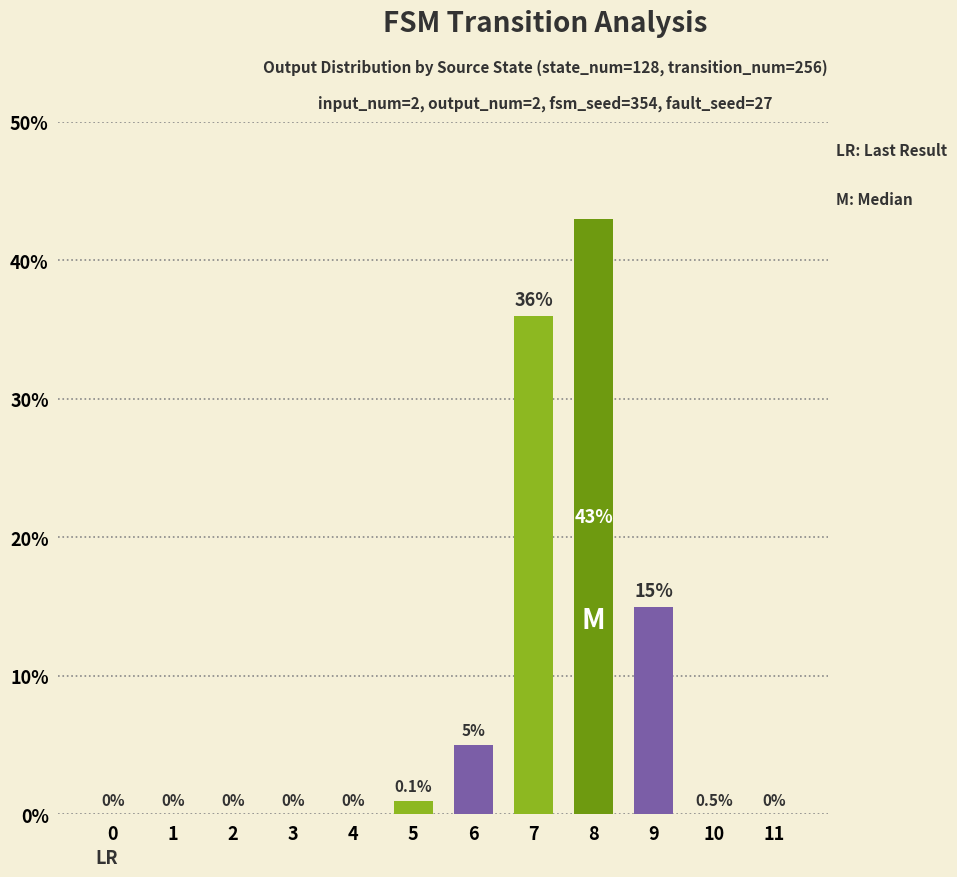

True or false: the data shows 3 at 0.

False